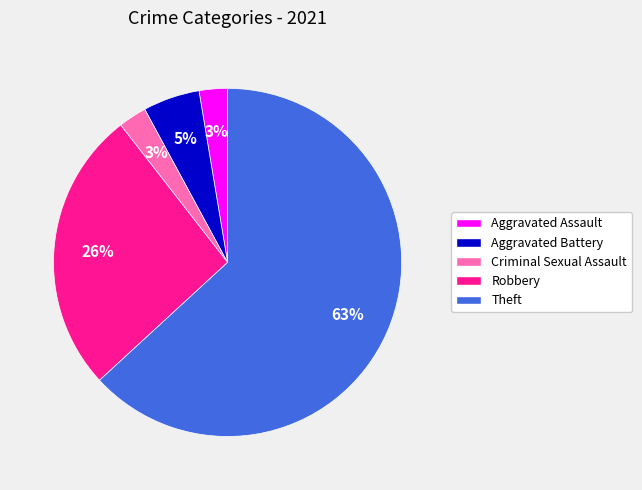

Does any single category account for the majority?

Yes